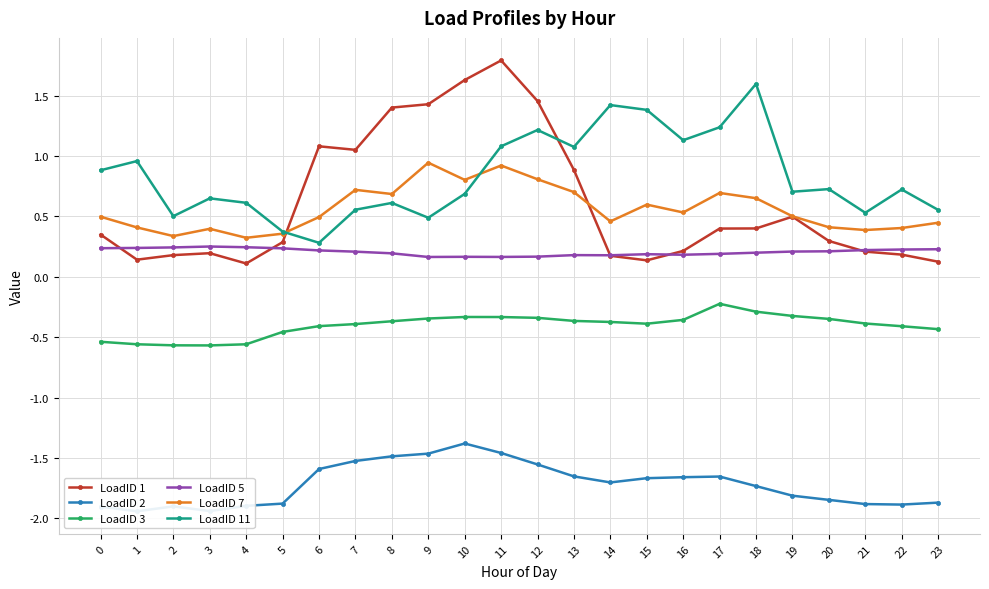

In LoadID 2, how many points are higher than both neighbors (excluding endpoints)?

3